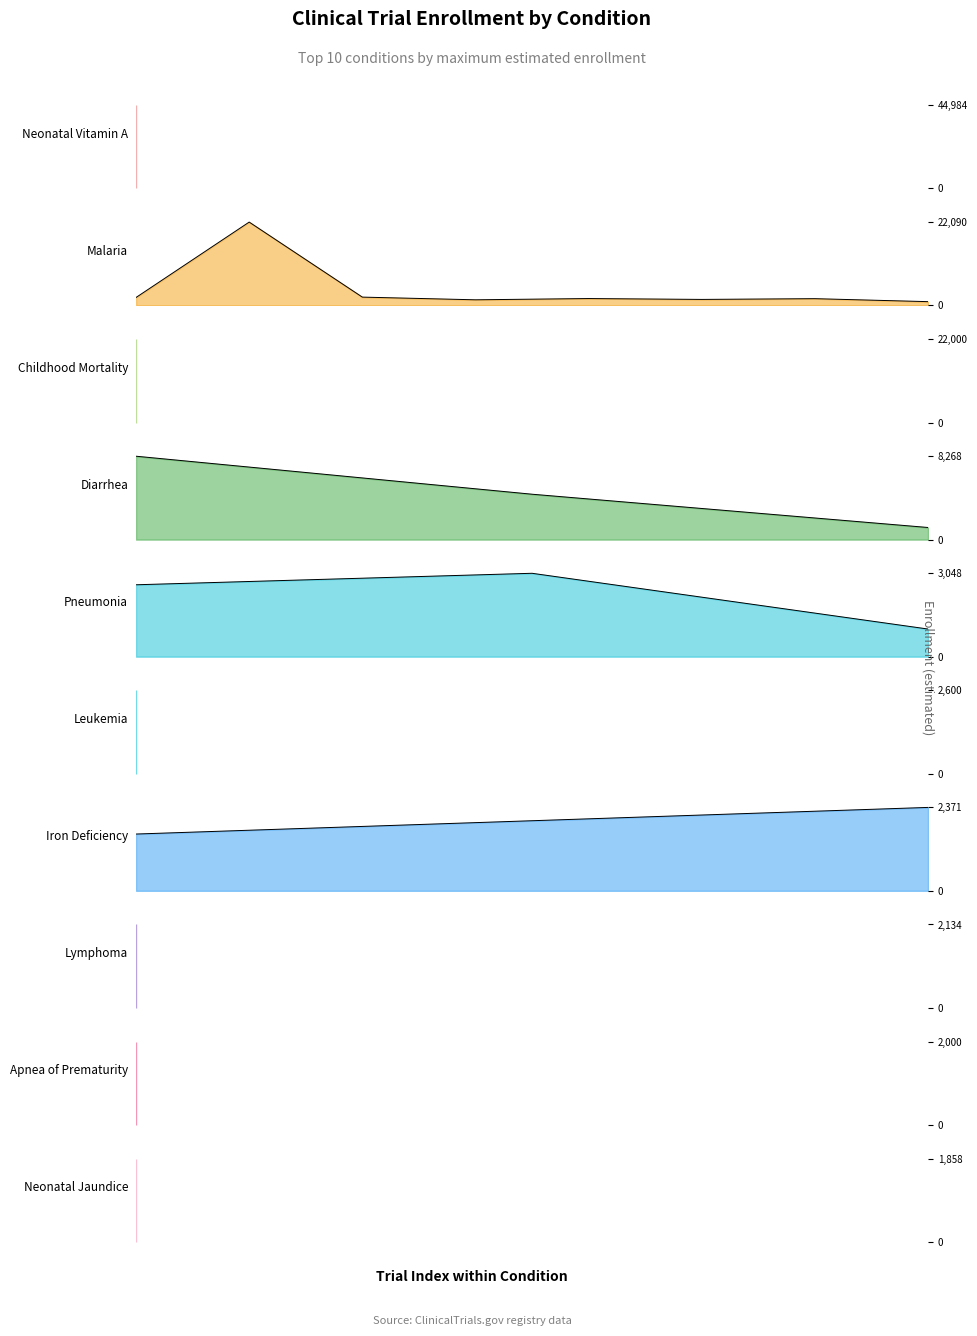

True or false: enrollment_estimated has a value of 4443 at 9.

False